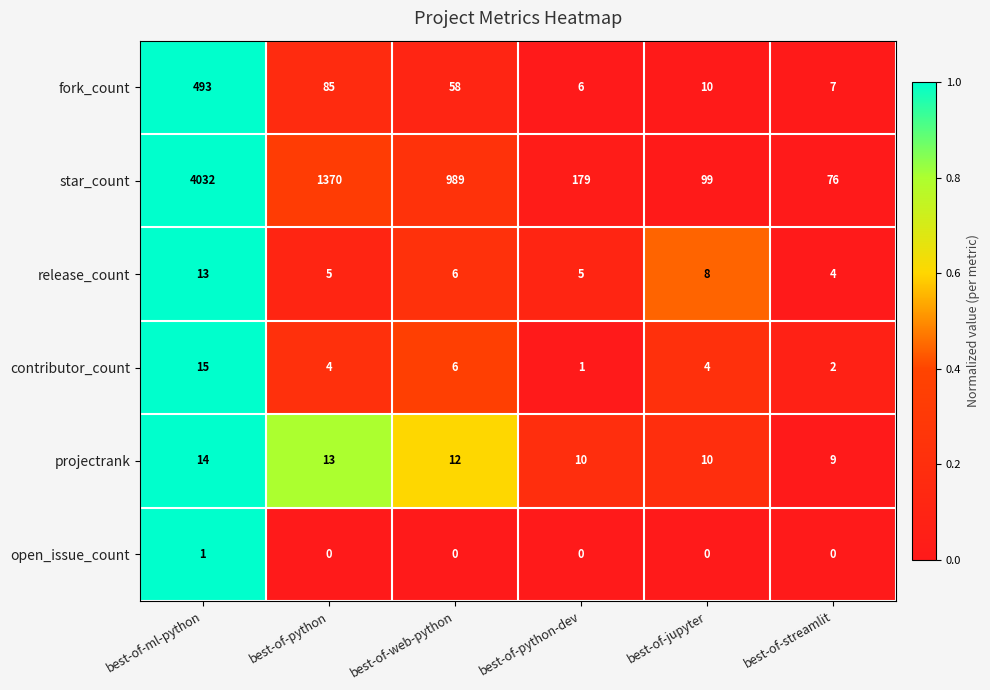

The value of star_count at best-of-python is 1370. True or false?

True